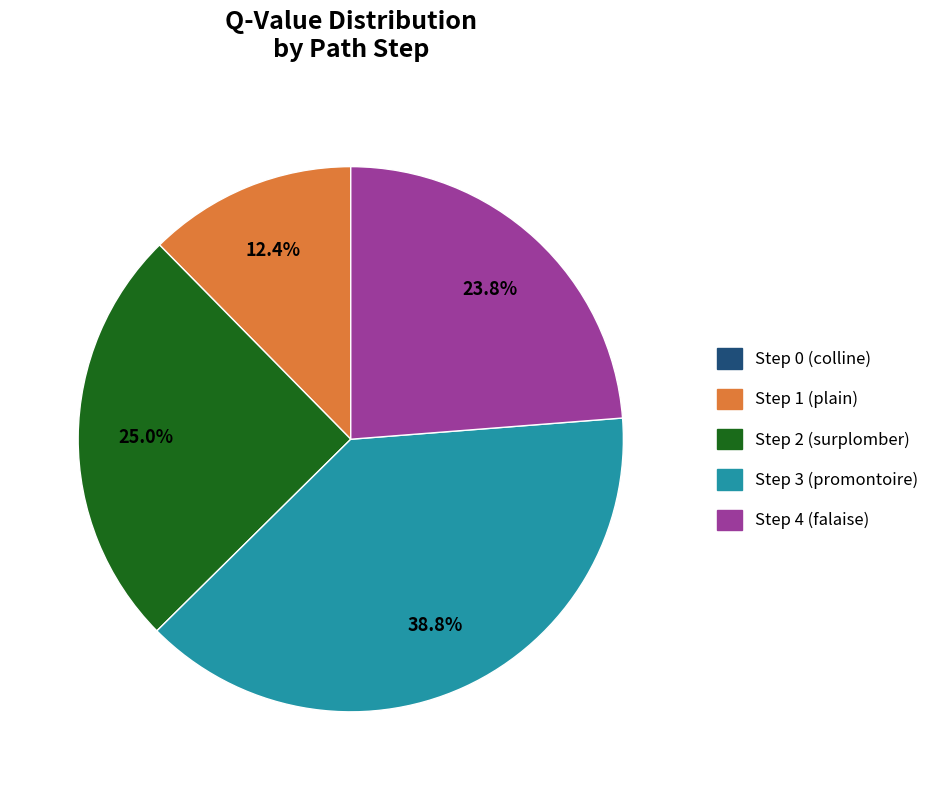

Does any single category account for the majority?

No